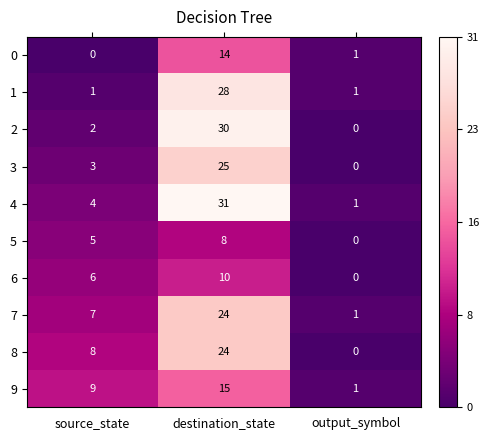

Which series has the largest total across all categories?

4